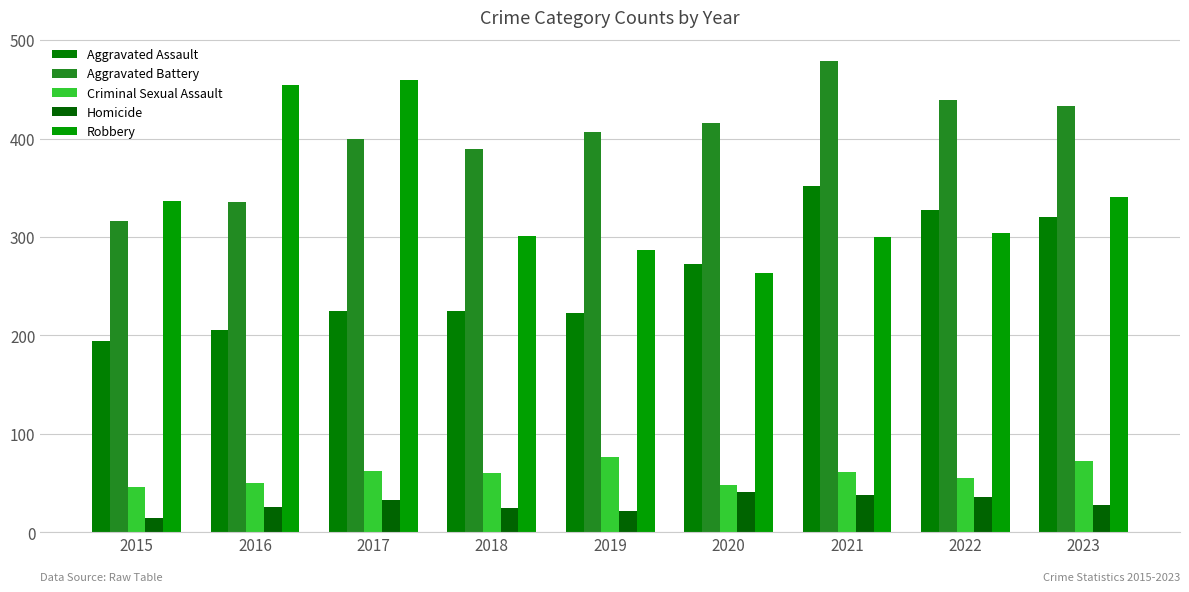

How many groups of bars are there?

9